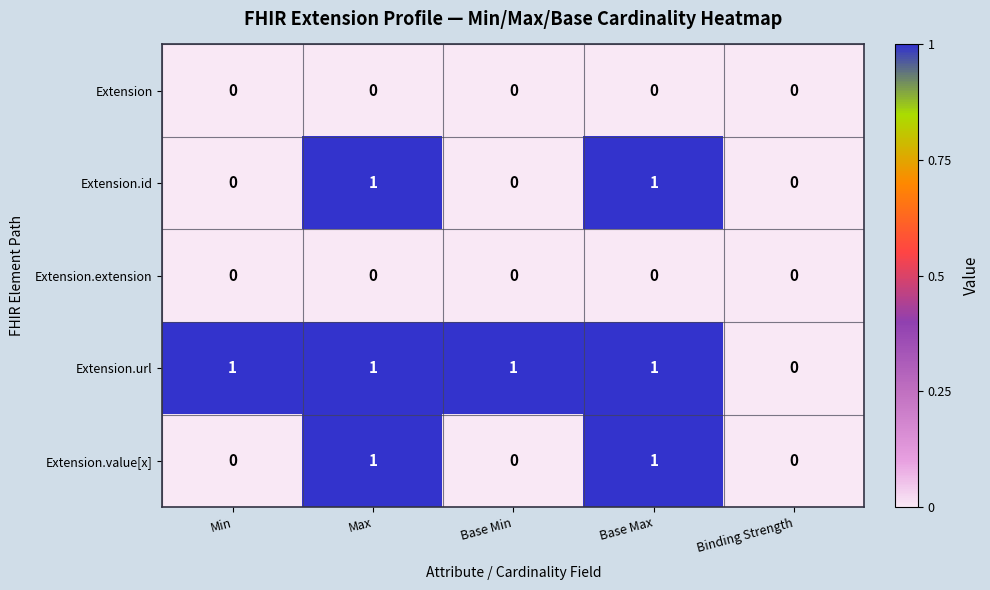

Reading left to right, transcribe all the data shown in this chart.

Extension: 0	0	0	0	0
Extension.id: 0	1	0	1	0
Extension.extension: 0	0	0	0	0
Extension.url: 1	1	1	1	0
Extension.value[x]: 0	1	0	1	0